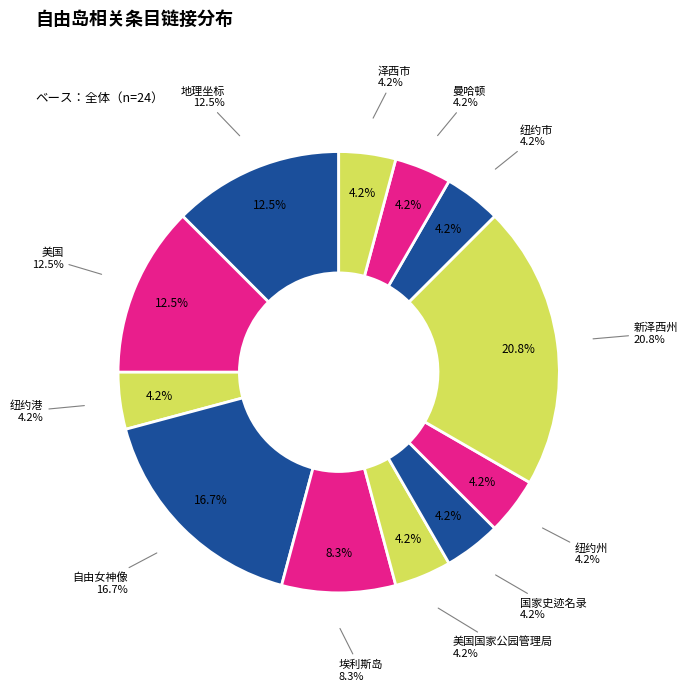

Rank the categories by value from highest to lowest.

新泽西州, 自由女神像, 地理坐标, 美国, 埃利斯岛, 纽约港, 美国国家公园管理局, 国家史迹名录, 纽约州, 纽约市, 曼哈顿, 泽西市